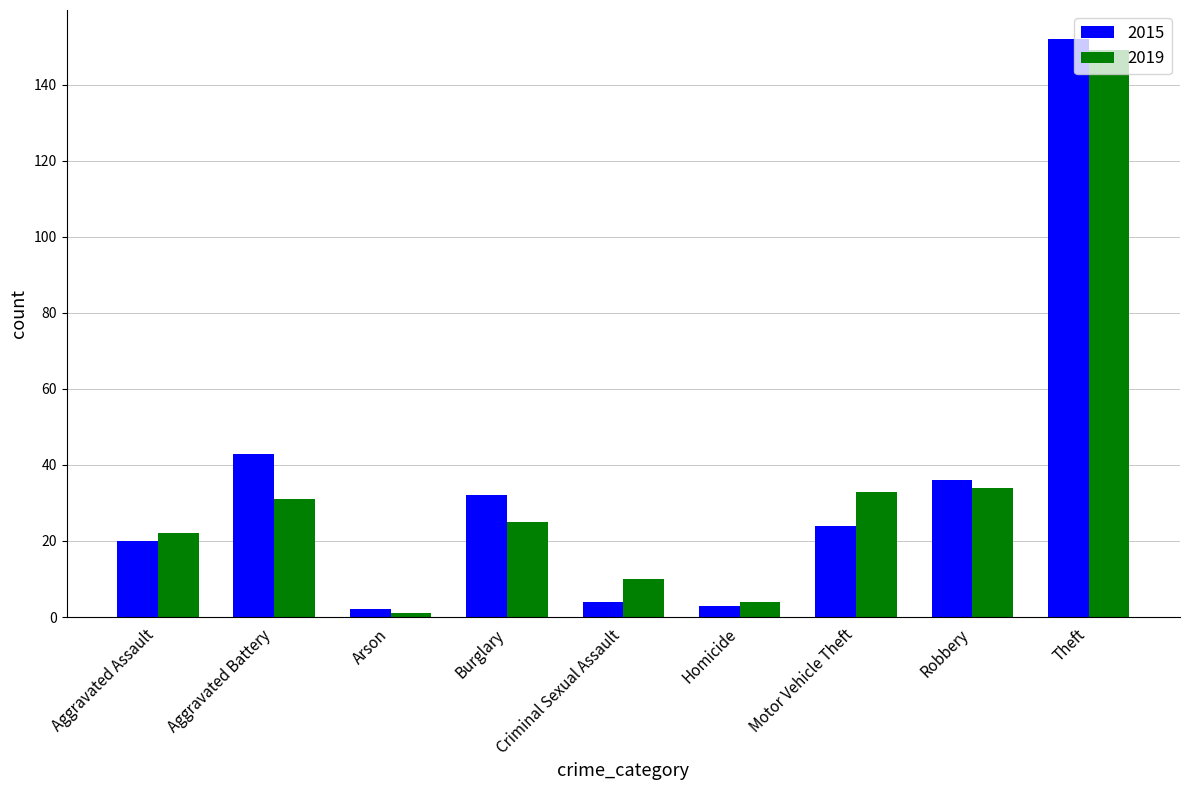

True or false: 2019 has a value of 31 at Aggravated Battery.

True